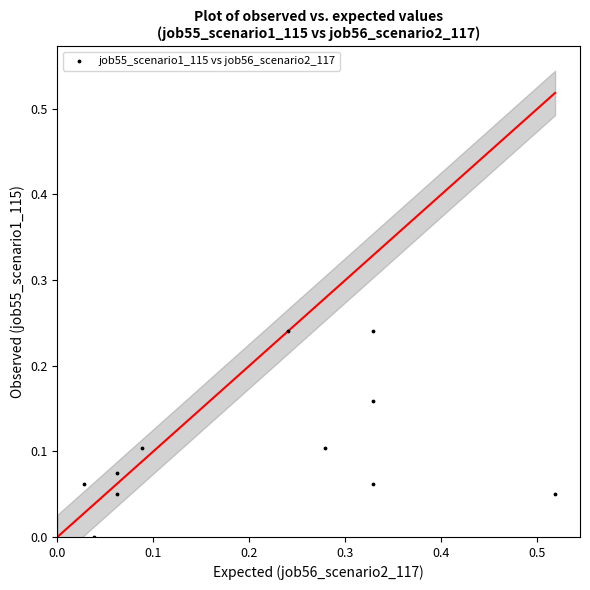

What is the range of X values (max minus min)?

0.5